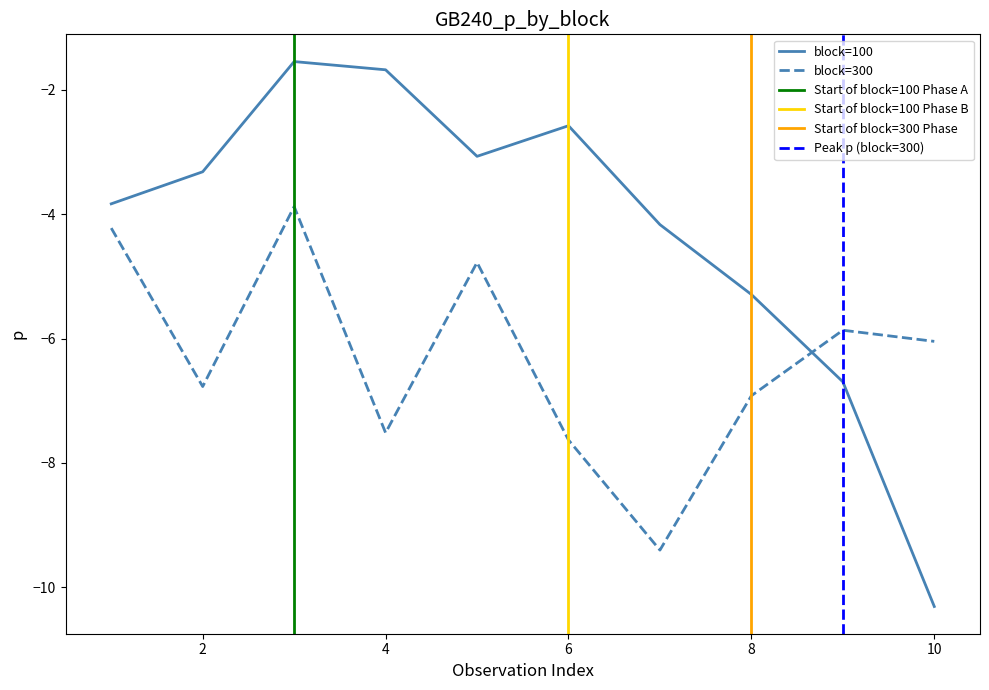

Does the chart display data point markers on the line(s)?

No